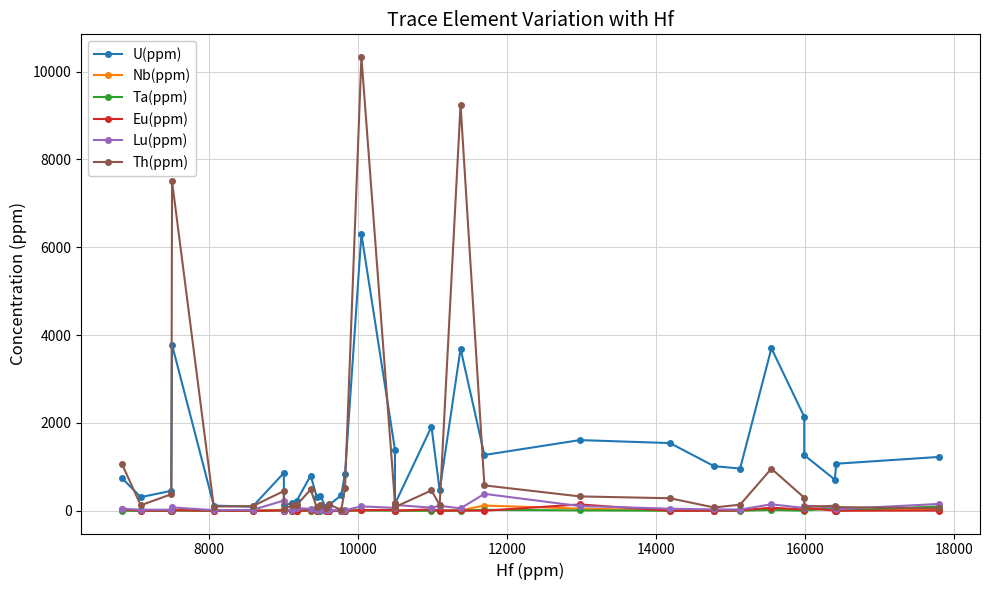

What is the minimum value shown in the chart?

0.2